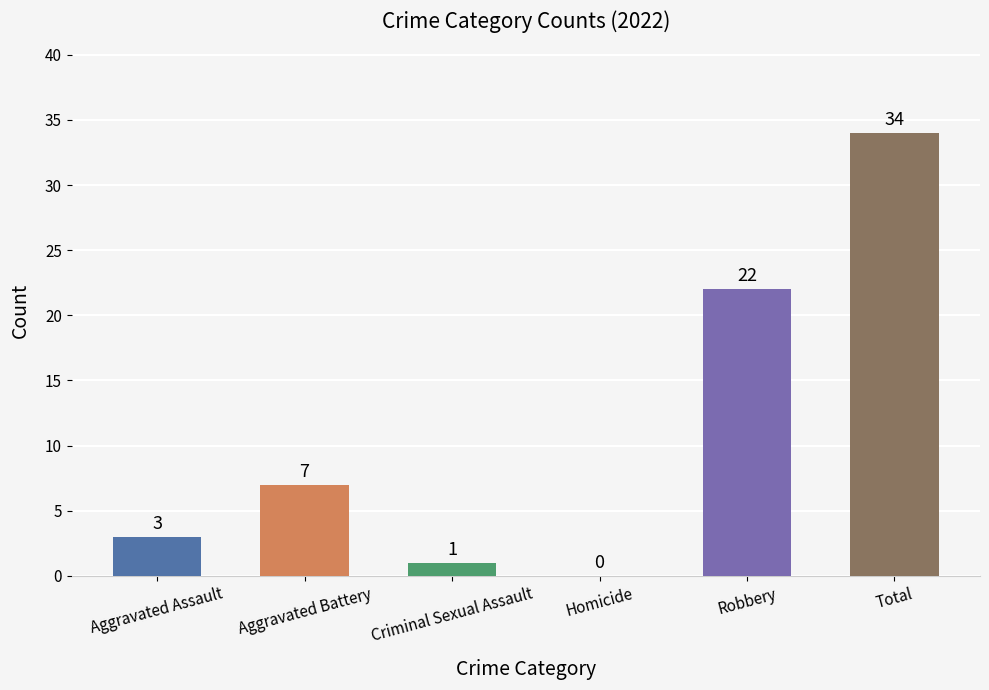

Reading left to right, what are all the values shown in this chart?

Aggravated Assault=3	Aggravated Battery=7	Criminal Sexual Assault=1	Homicide=0	Robbery=22	Total=34